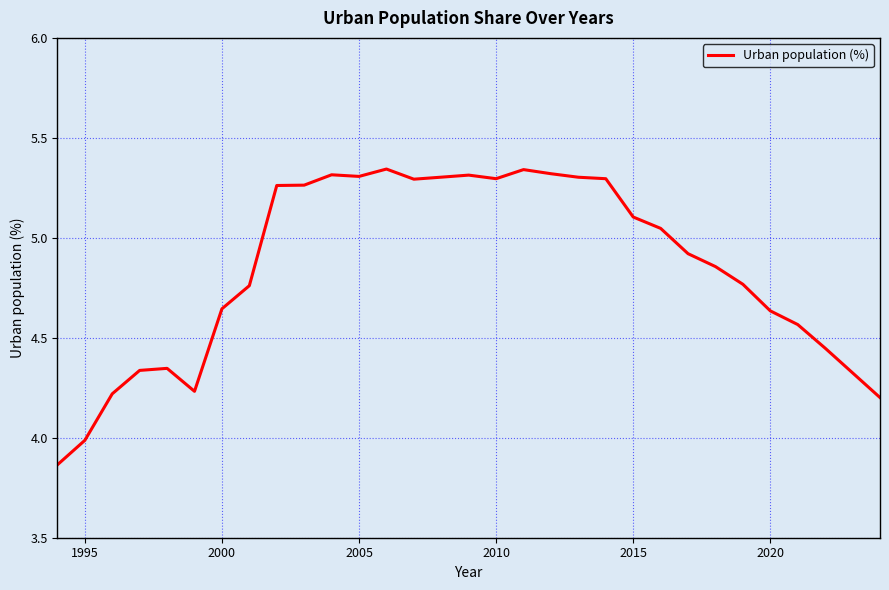

Approximately how many times larger is the value at 2015 compared to 2010?

1.0